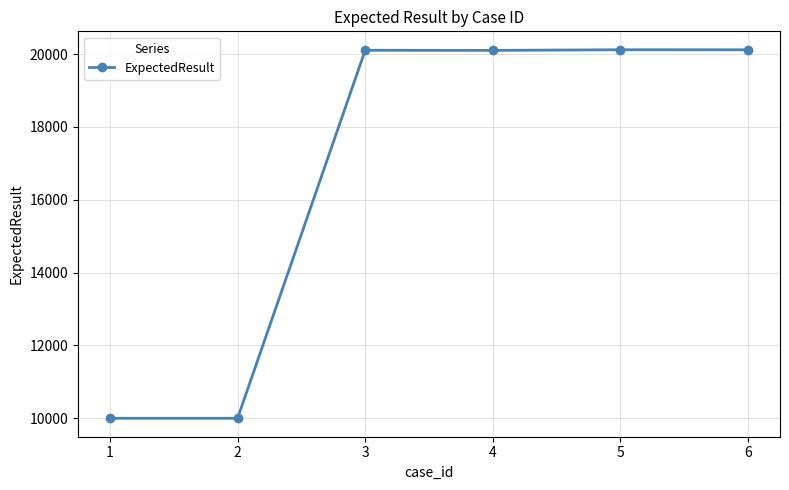

The value at 2 is 4825. True or false?

False